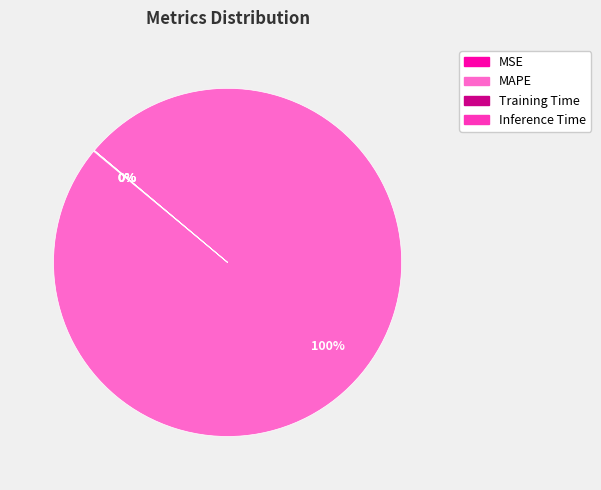

Which slice represents more than half of the pie?

MAPE